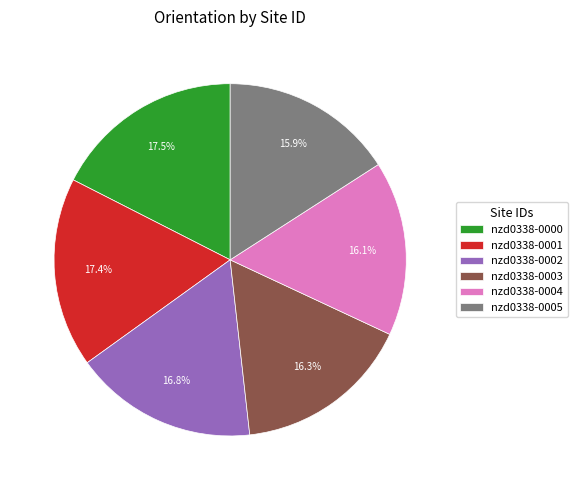

To the nearest percent, what percentage of the pie is nzd0338-0003?

16%